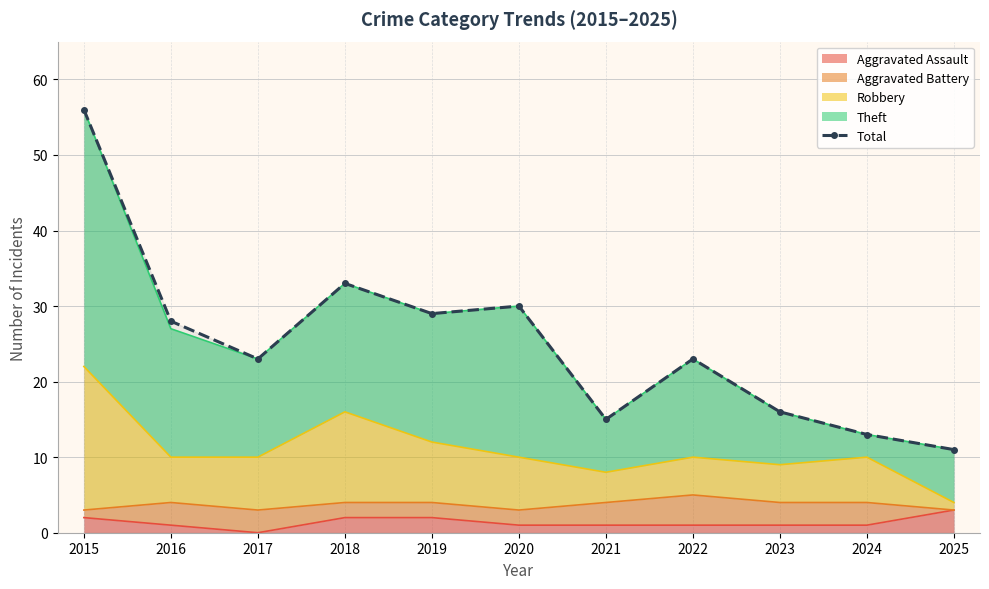

Between 2019 and 2016, which is larger?

2019